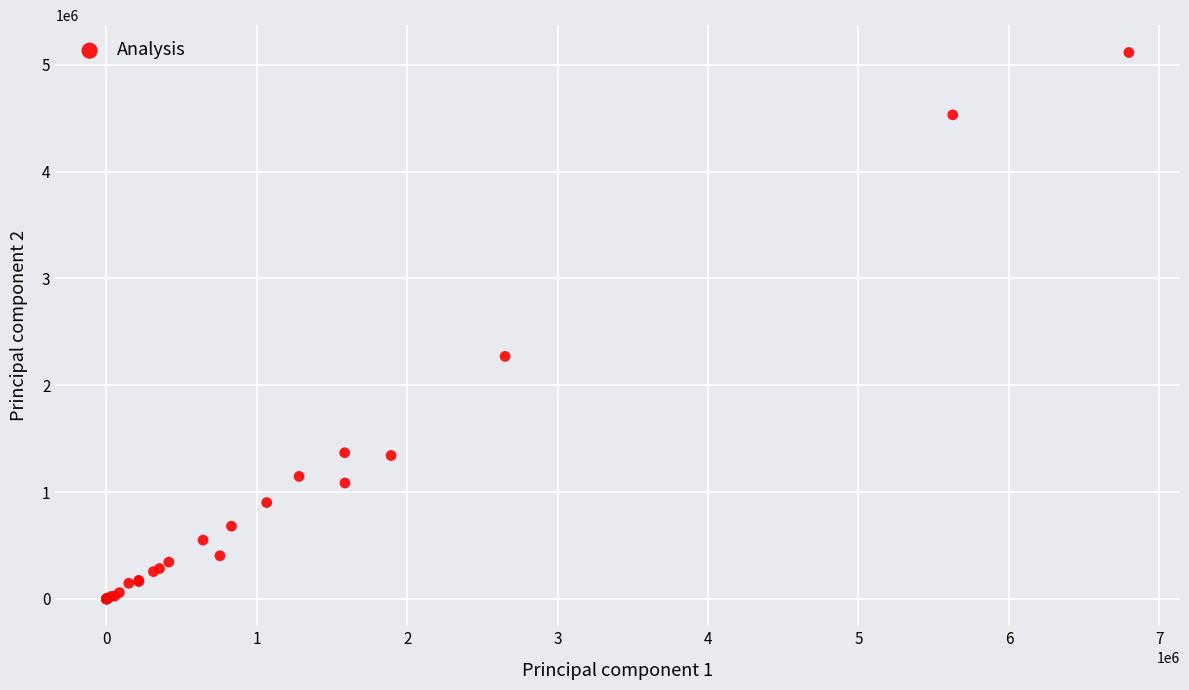

What Y value in the scatter plot is closest to 2557918?

2270734.7